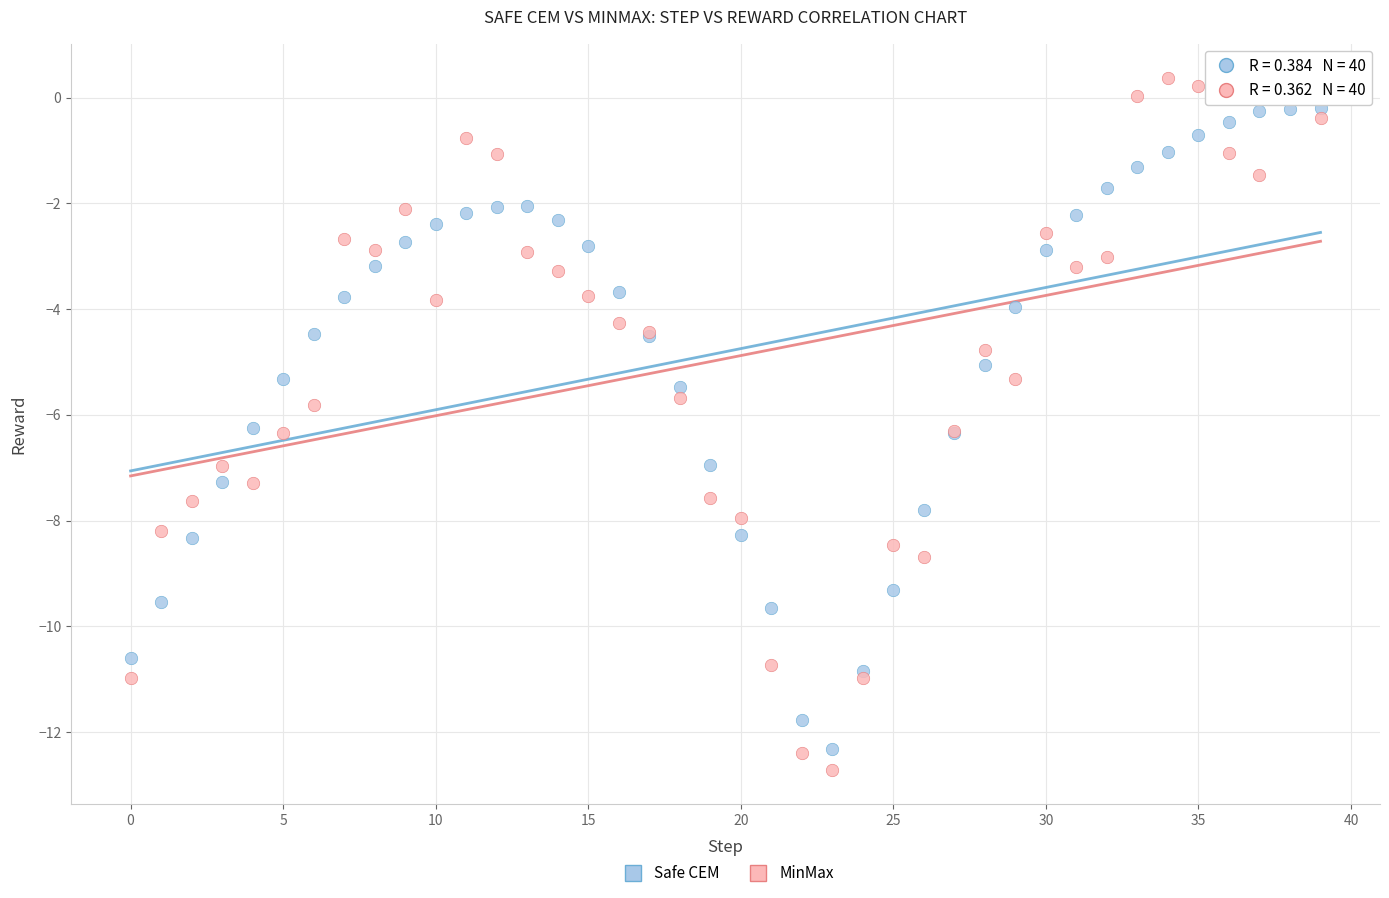

What are all the series names shown in the legend?

Safe CEM, MinMax